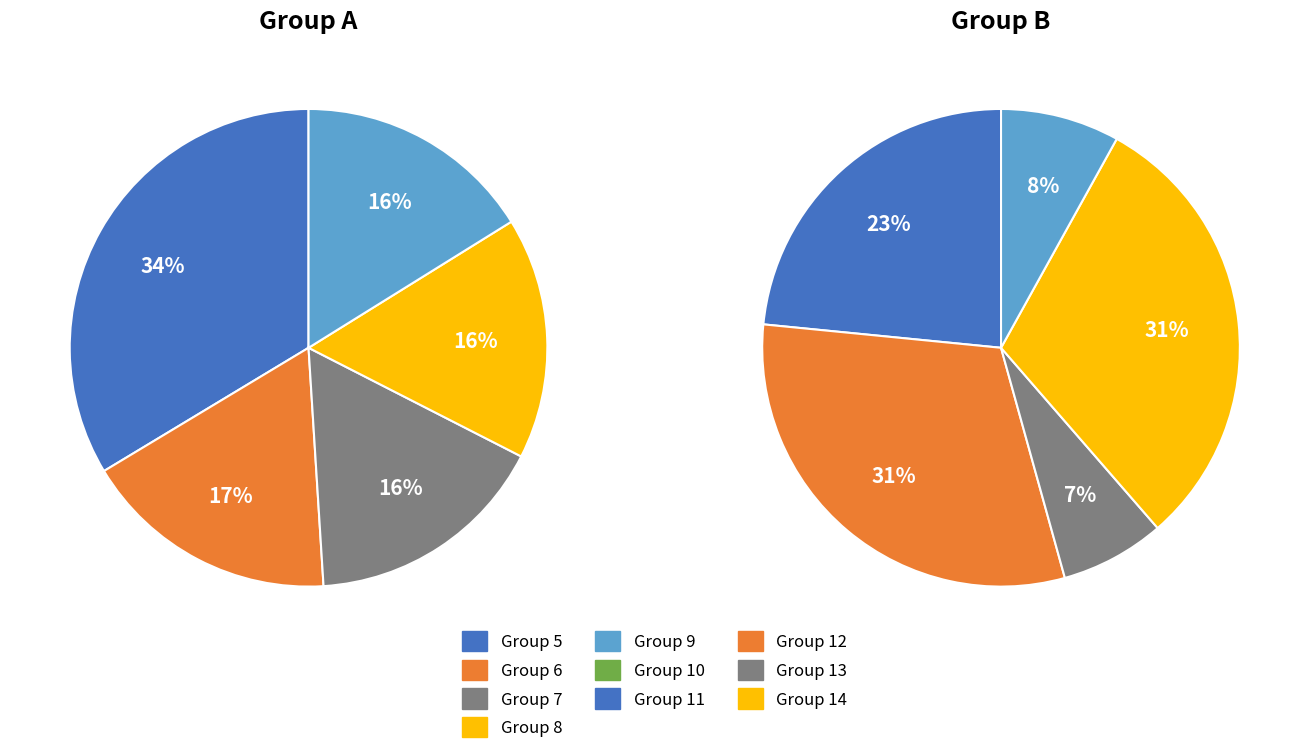

Which has a higher value, 11 or 10?

11